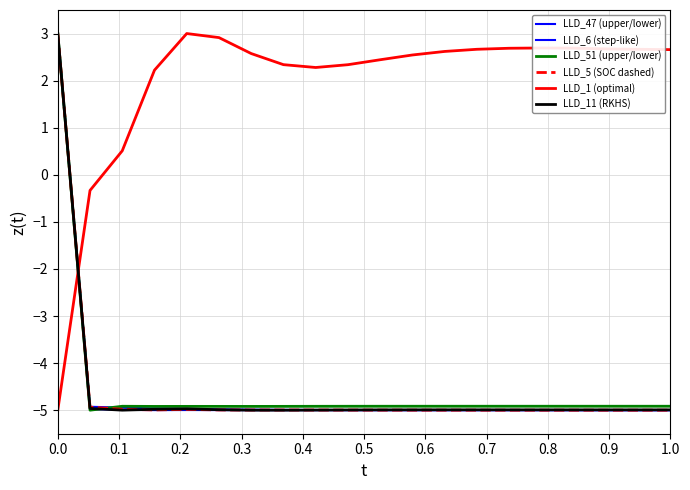

What is the label of the 5th point from the left?

0.4